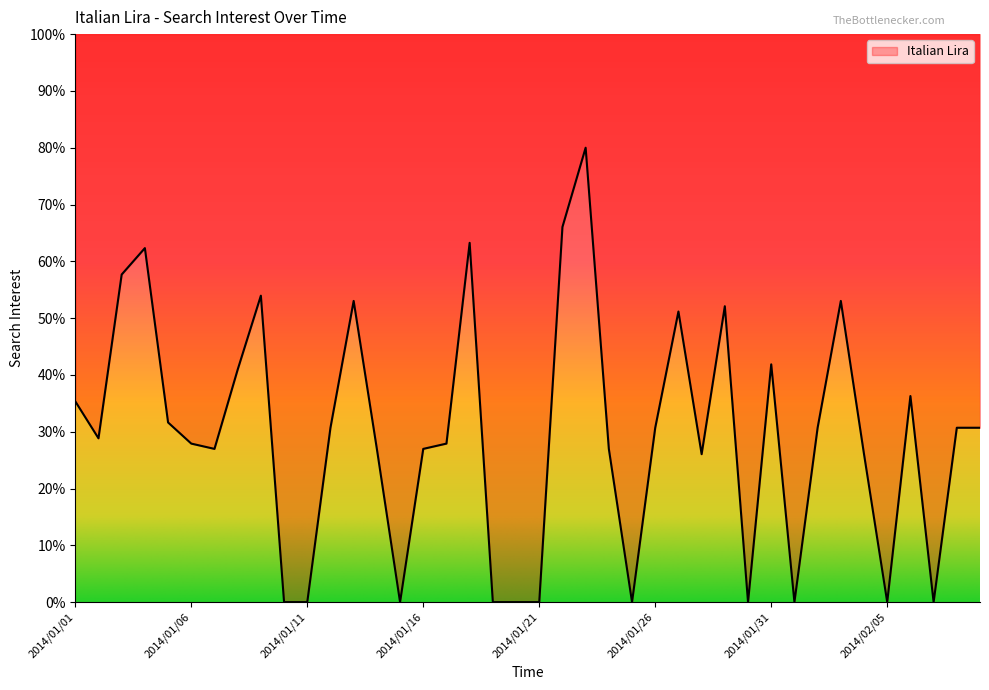

True or false: the data shows 39.8 at 2014/01/21.

False